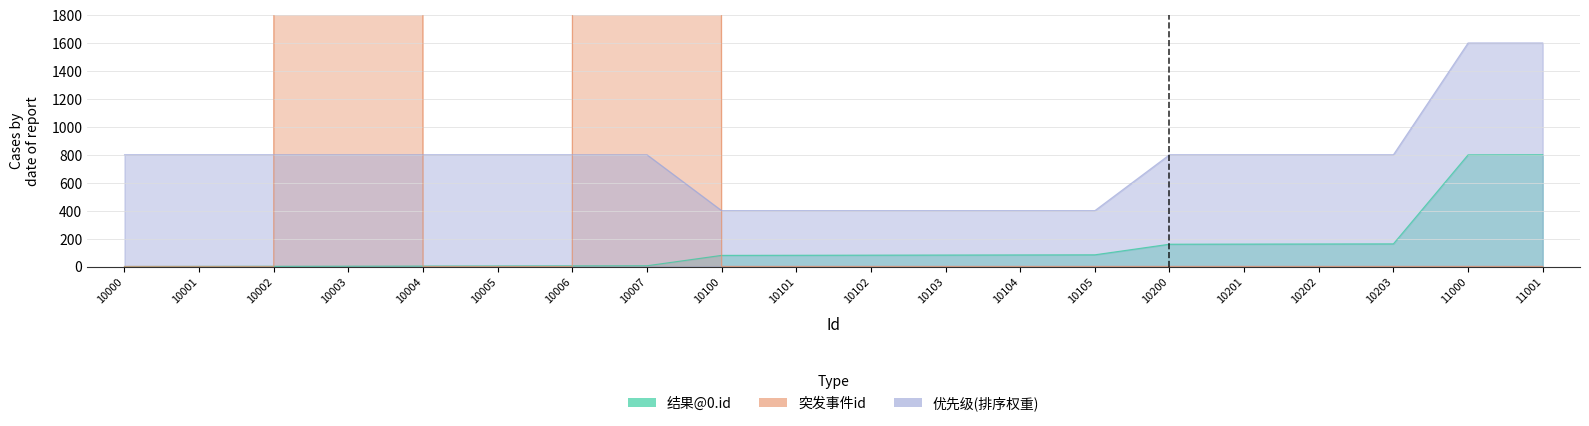

Reading left to right, extract all data points from this chart.

结果@0.id: 0.0	0.8	1.6	2.4	3.2	4.0	4.8	5.6	79.9	80.7	81.5	82.3	83.1	83.9	159.8	160.6	161.4	162.2	799.2	800.0
突发事件id: 0.0	0.0	0.0	1000150.0	0.0	0.0	0.0	1000350.0	0.0	0.0	0.0	0.0	0.0	0.0	0.0	0.0	0.0	0.0	0.0	0.0
优先级(排序权重): 800.0	800.0	800.0	800.0	800.0	800.0	800.0	800.0	400.0	400.0	400.0	400.0	400.0	400.0	800.0	800.0	800.0	800.0	1600.0	1600.0